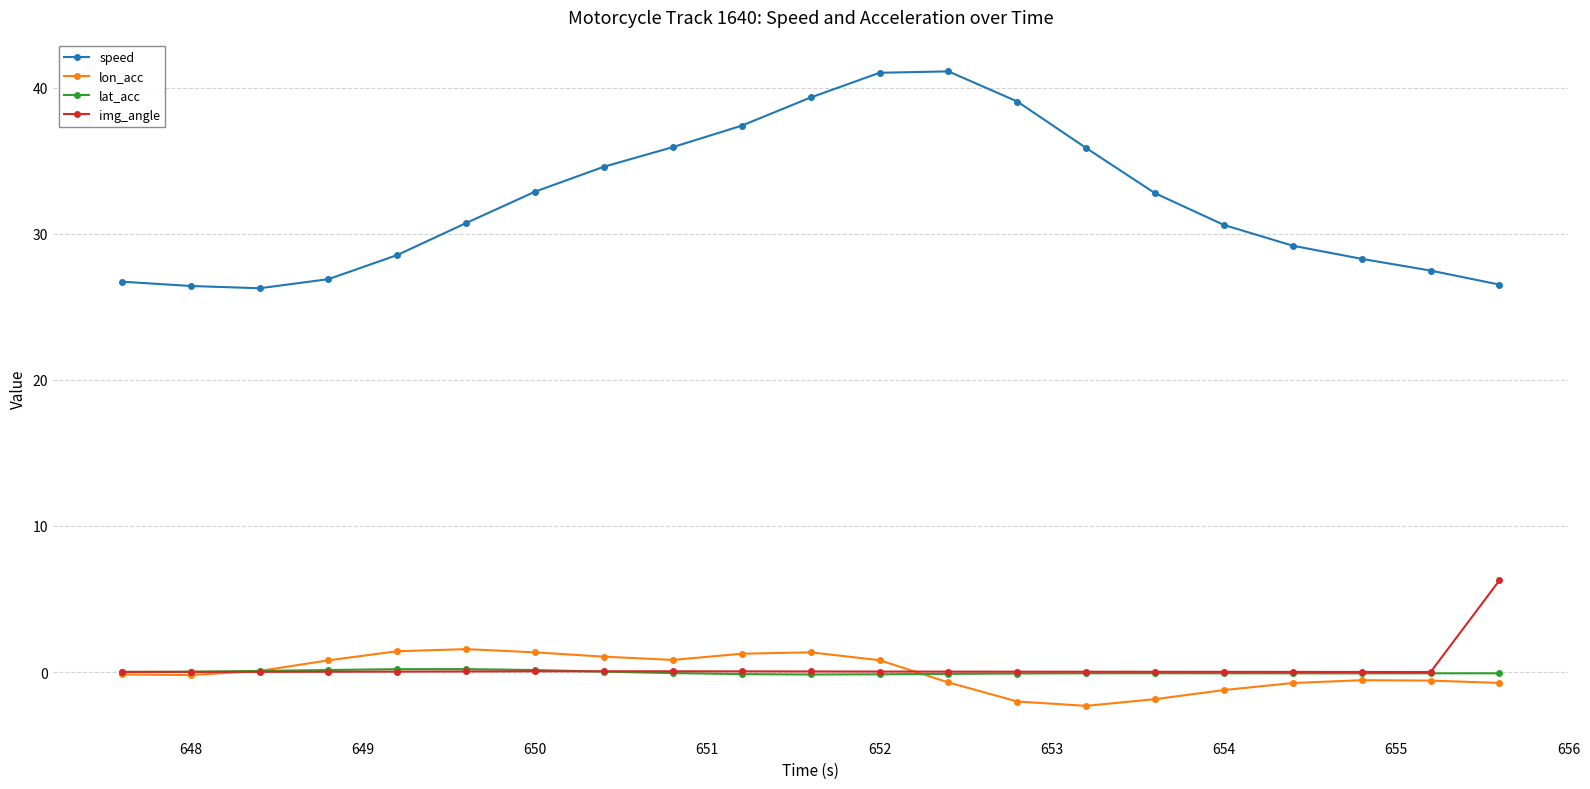

True or false: speed and lon_acc intersect in this chart.

False